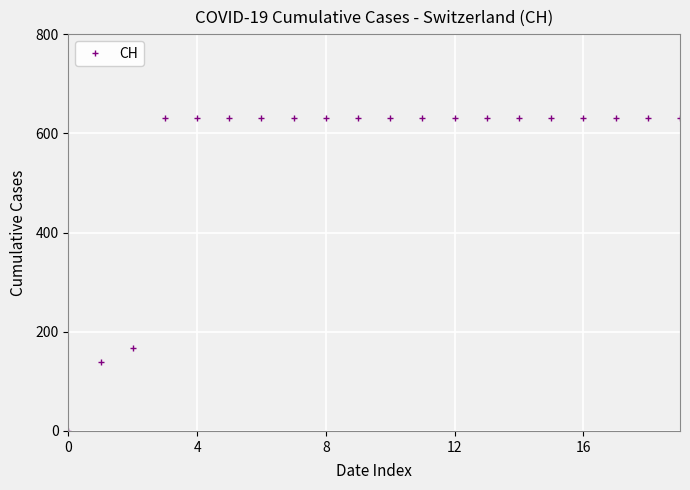

What is the difference between the second highest and minimum values?

631